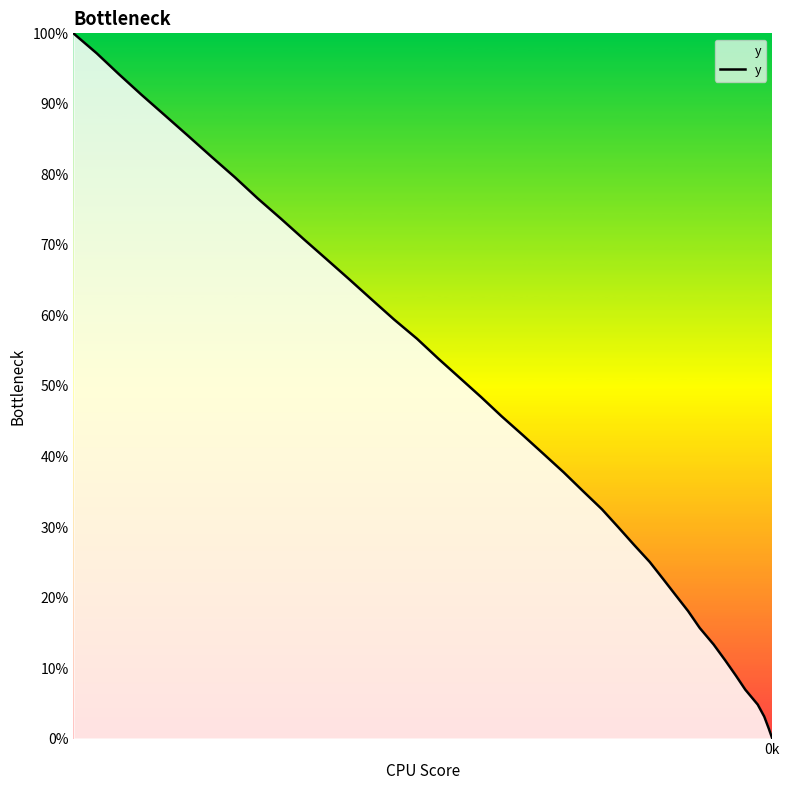

Does the chart display data point markers on the line(s)?

No